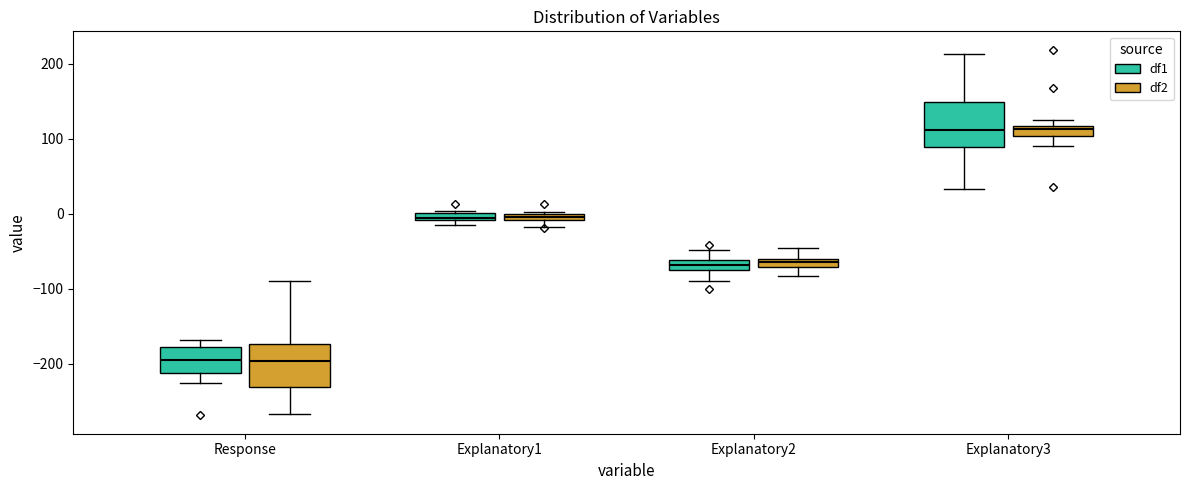

Where is the lower edge of the box for Explanatory2 (df1) on the y-axis? The values are not printed on the chart, so give them approximately, as read against the axis.

-80